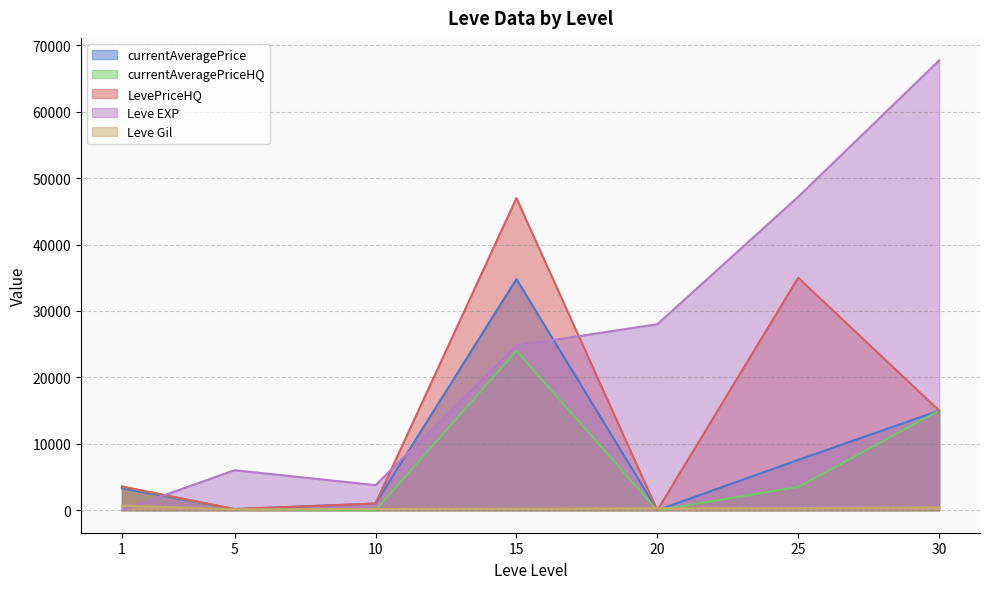

What is the value of the LevePriceHQ point at the 7th from the left?

15000.0